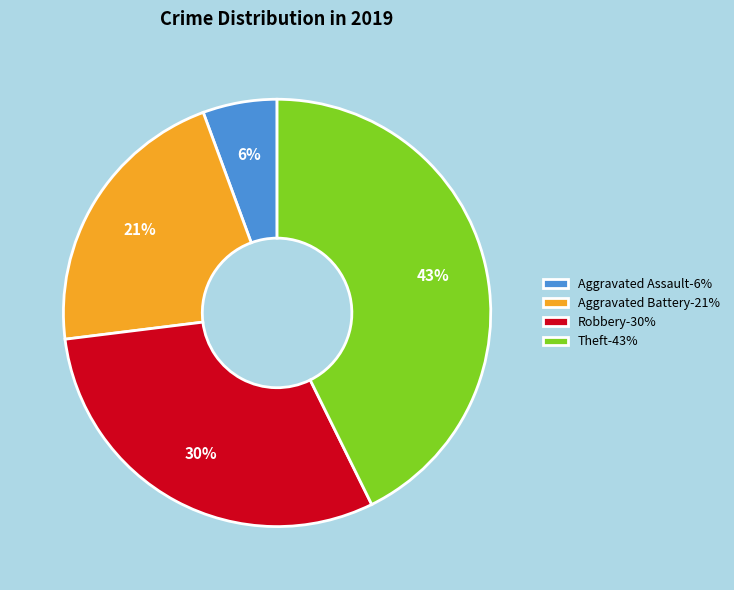

Does any single category account for the majority?

No